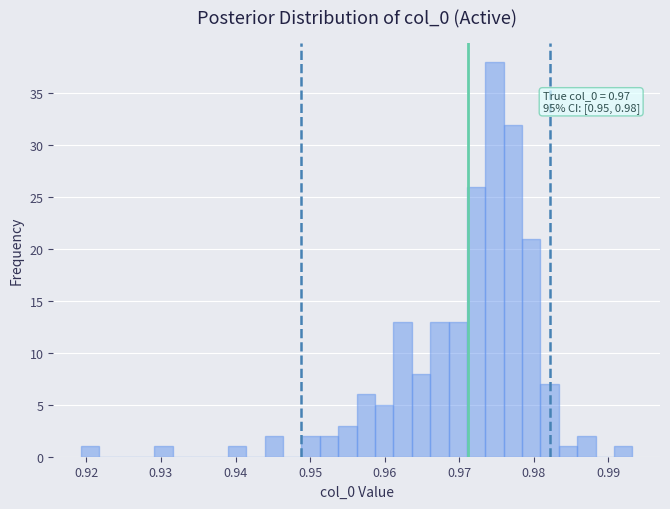

Around what value on the x-axis is the tallest bar? Give the approximate position of its centre, as read against the axis.

0.975